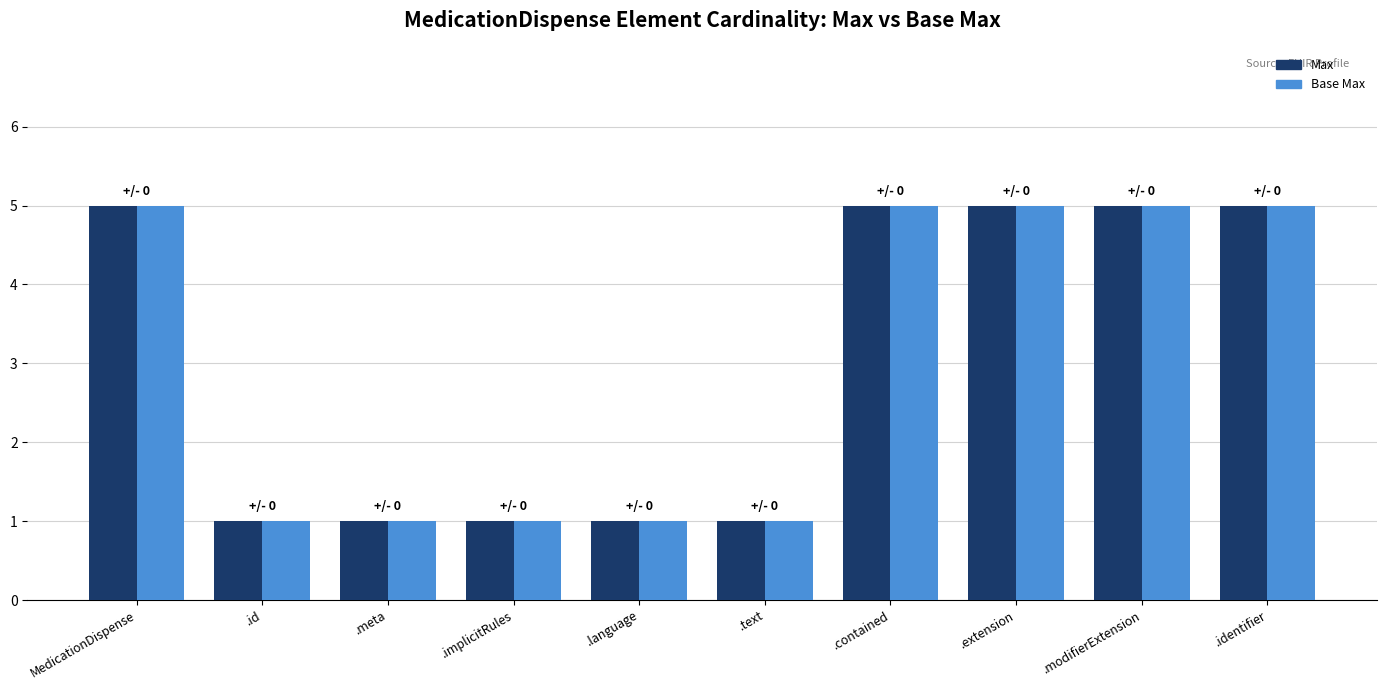

What is the total value across all series at .extension?

10